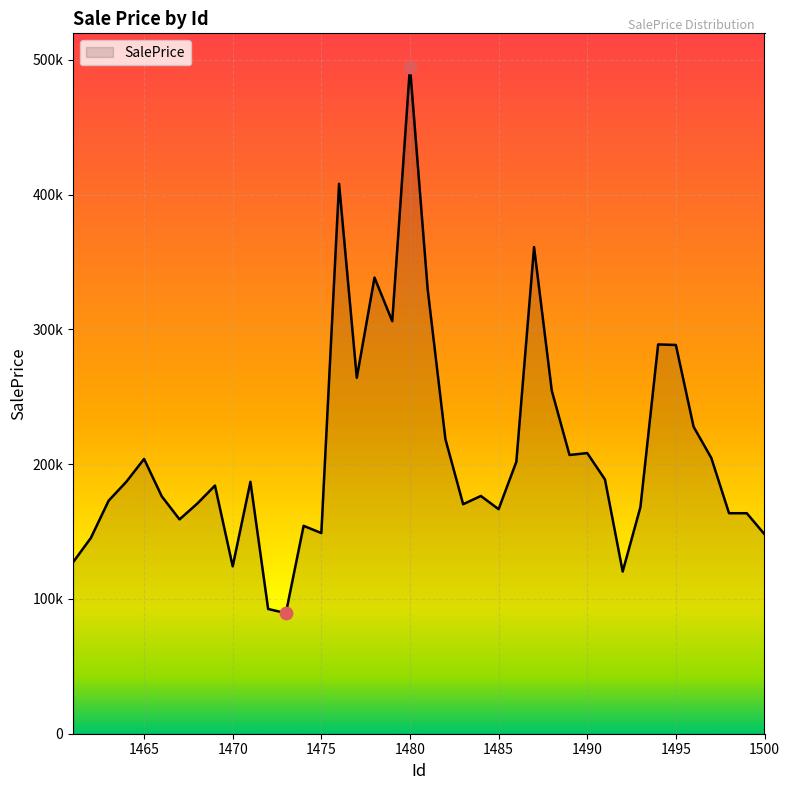

Does the chart have visible grid lines?

Yes